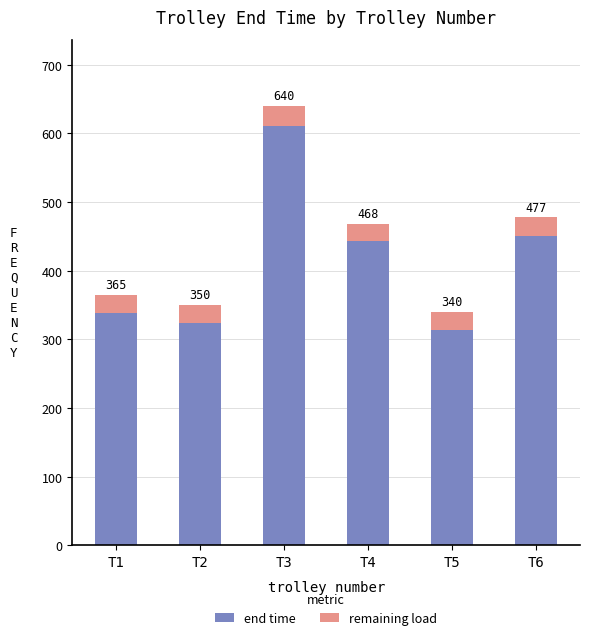

What are all the series names shown in the legend?

end time, remaining load